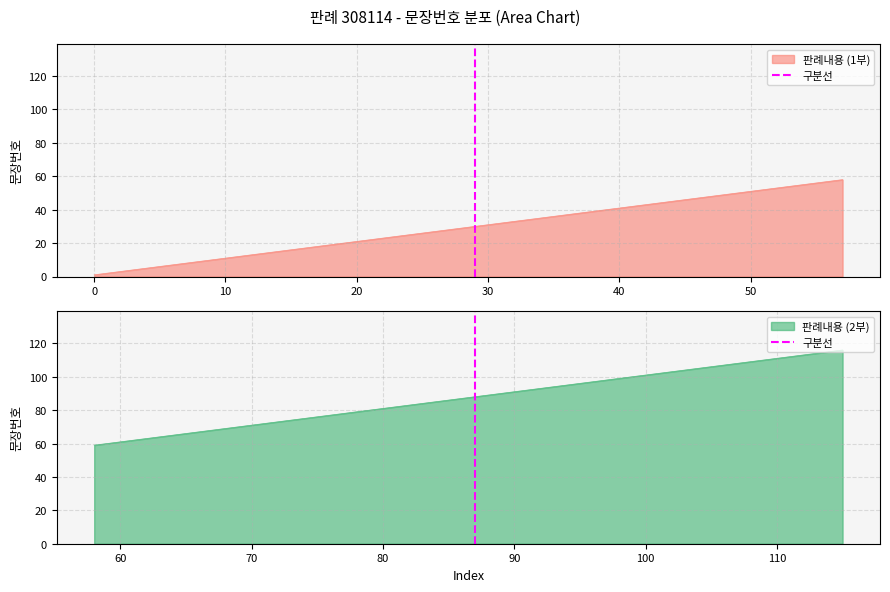

Is it true that 판례내용 (1부) equals 51 at 50?

True